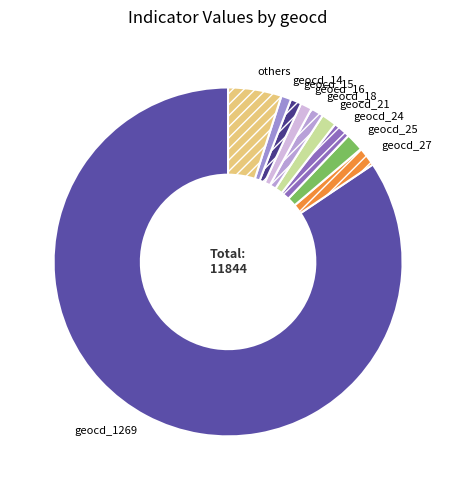

Which slice represents more than half of the pie?

geocd_1269